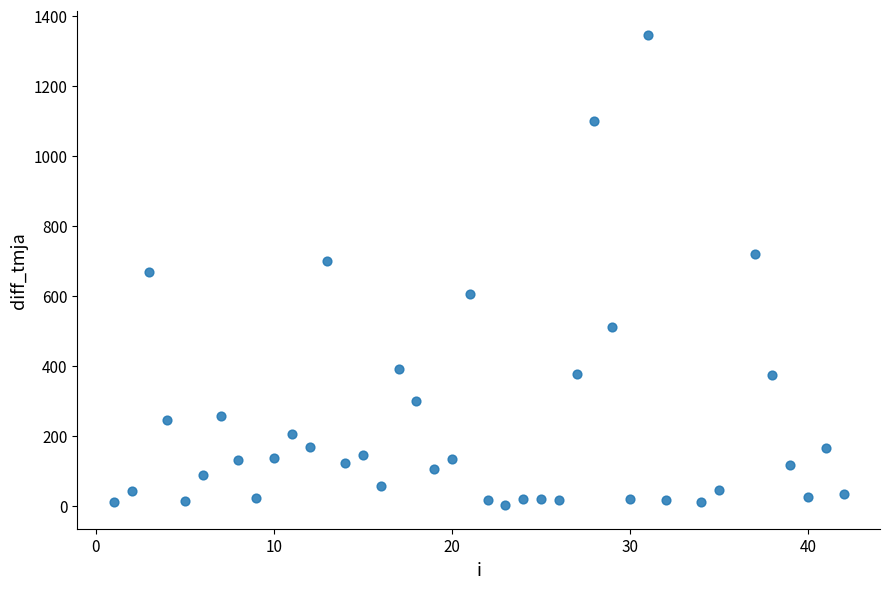

What is the range of Y values (max minus min)?

1344.0